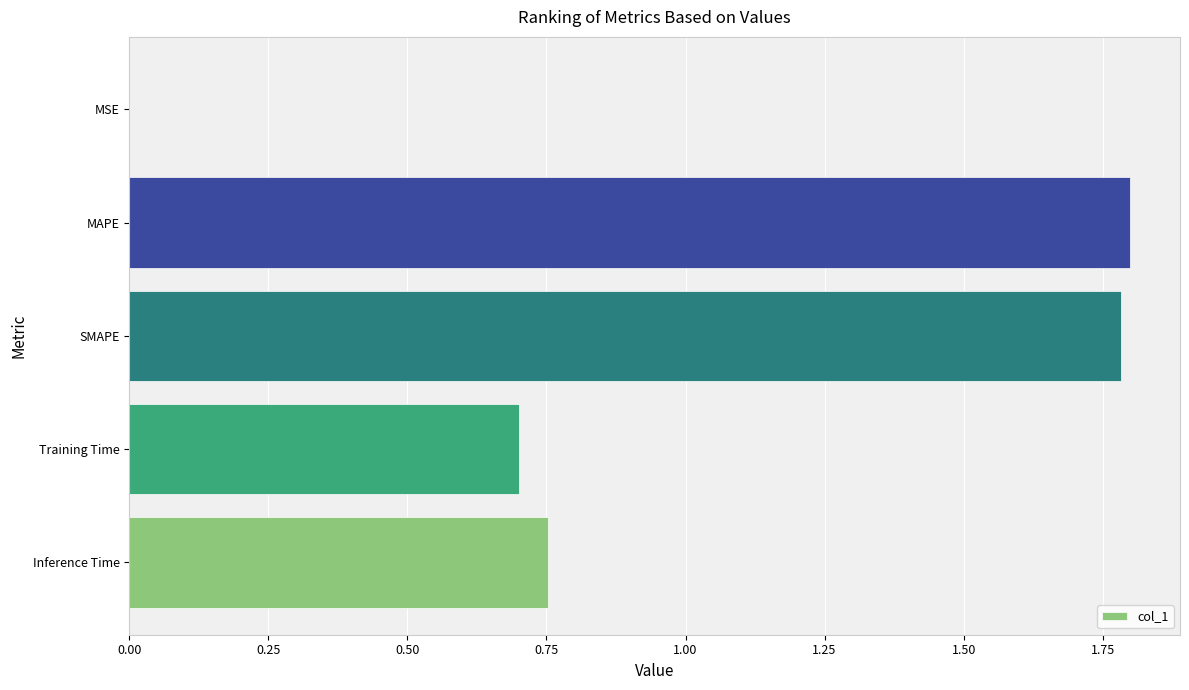

What is the sum of all values?

5.0